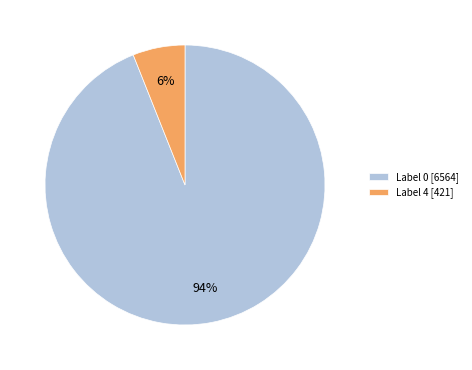

To the nearest percent, what is the difference between the largest and smallest slice percentages?

88%